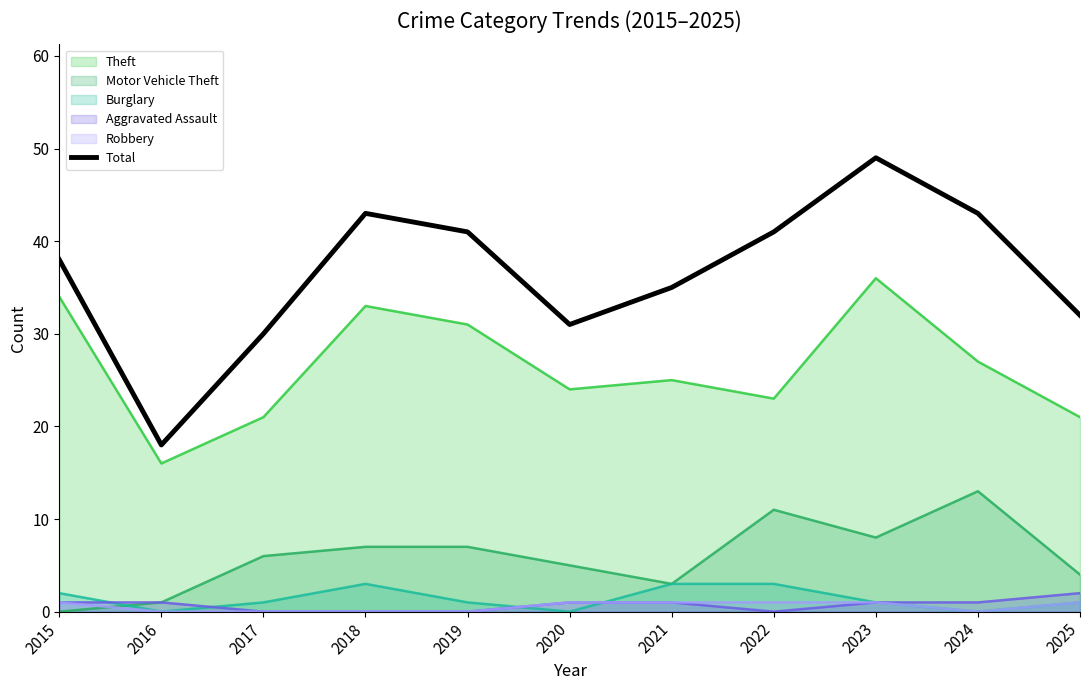

What is the difference between the maximum and minimum values?

31